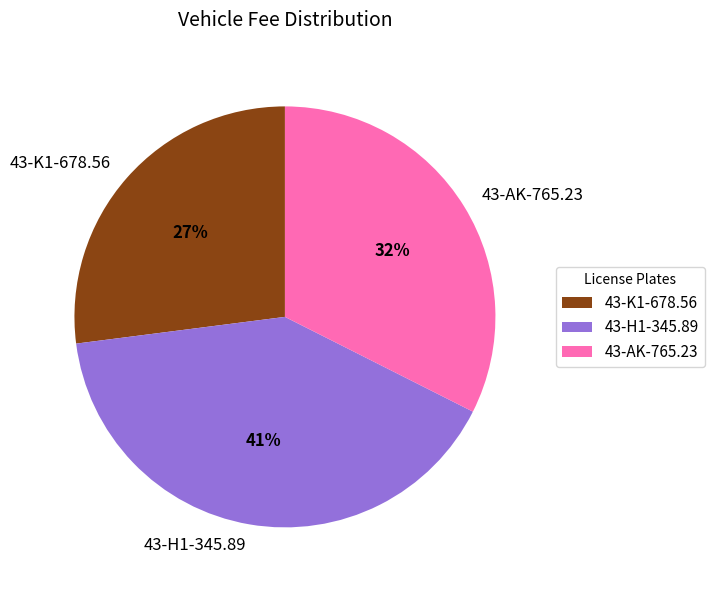

Rank the categories by value from lowest to highest.

43-K1-678.56, 43-AK-765.23, 43-H1-345.89